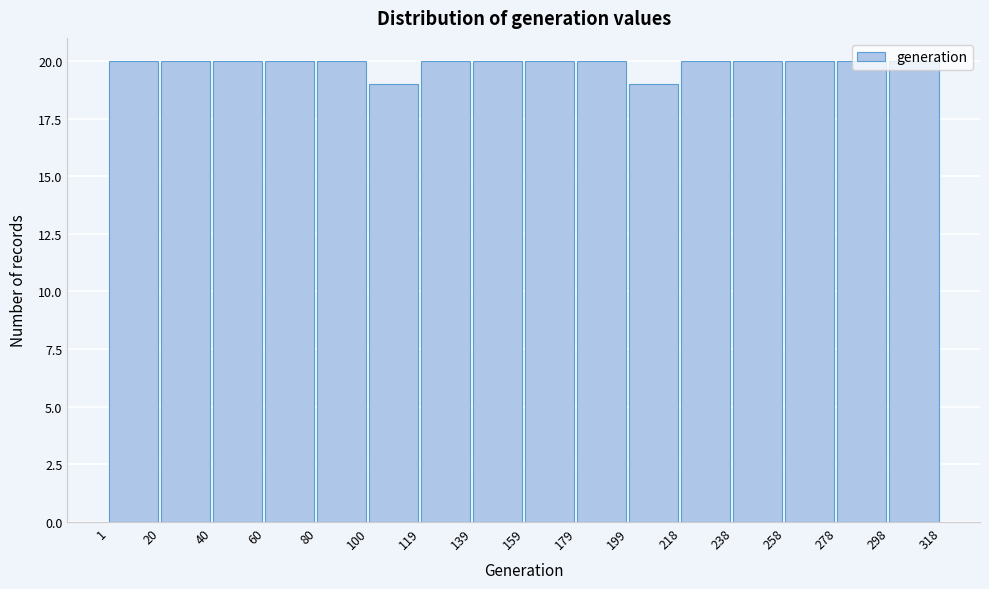

Reading left to right, transcribe this chart: for each bar, give the range it covers on the x-axis and its height. The values are not printed on the chart, so give them approximately, as read against the axis.

1 to 20: 20
20 to 40: 20
40 to 60: 20
60 to 80: 20
80 to 100: 20
100 to 119: 19
119 to 139: 20
139 to 159: 20
159 to 179: 20
179 to 199: 20
199 to 218: 19
218 to 238: 20
238 to 258: 20
258 to 278: 20
278 to 298: 20
298 to 318: 20